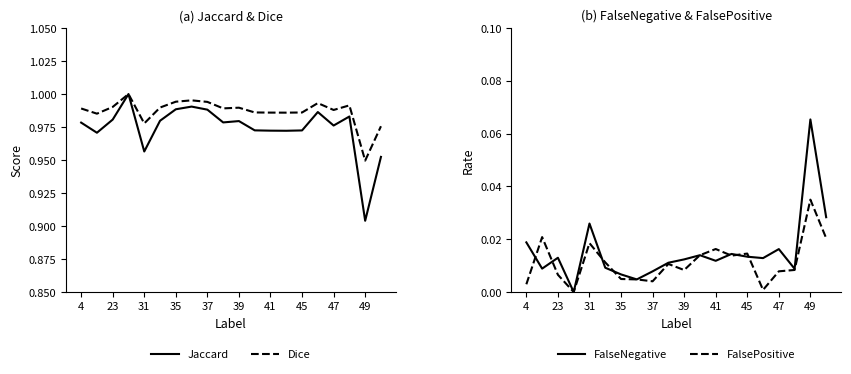

Where is Jaccard nearest to the value 0?

49